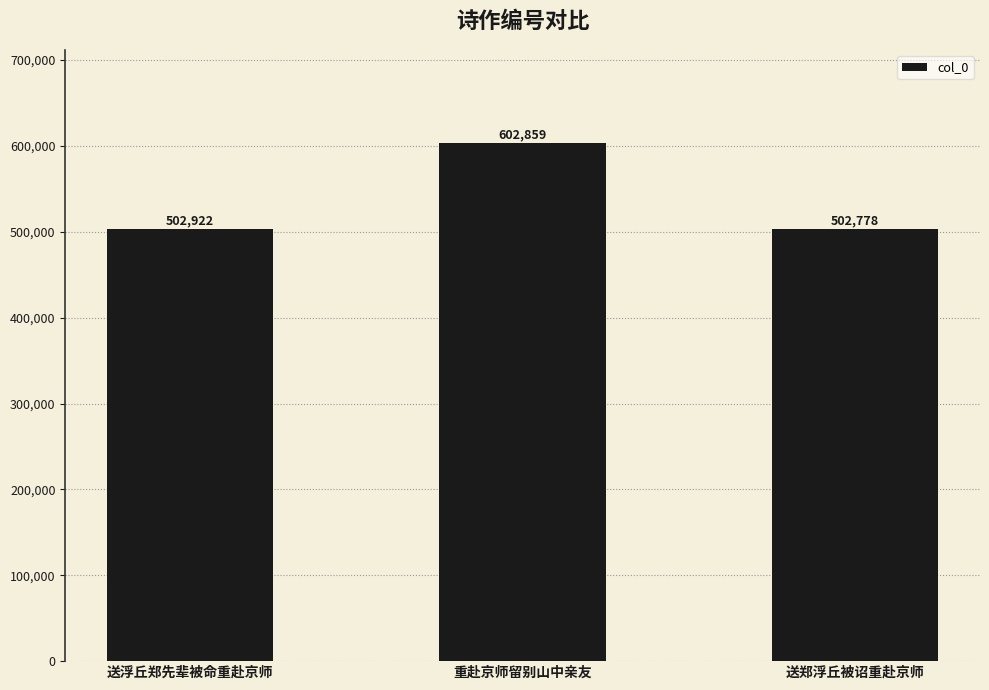

The value at 送浮丘郑先辈被命重赴京师 is 217715. True or false?

False